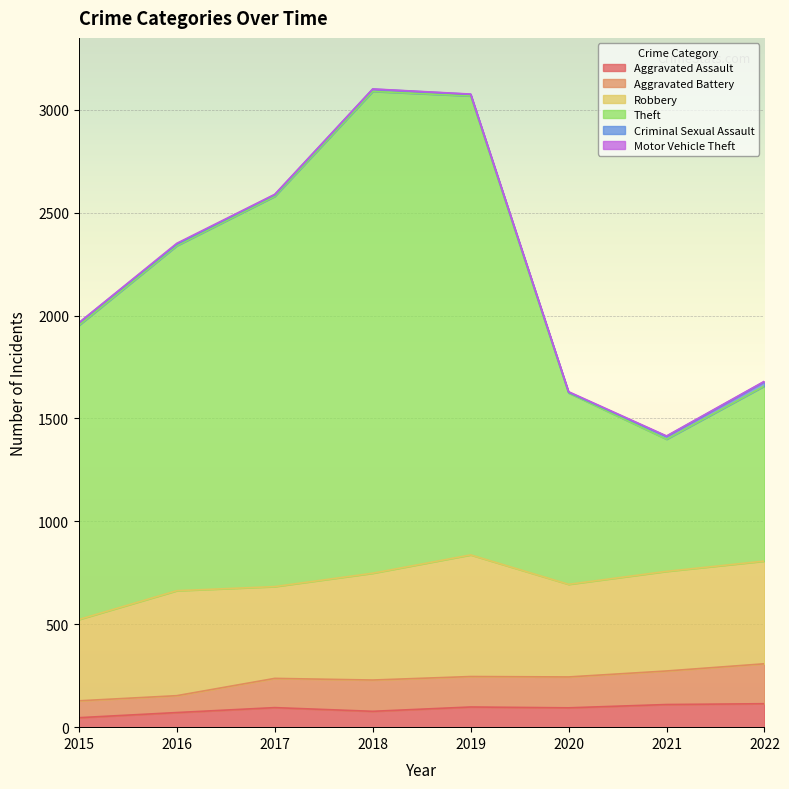

The Theft series shows 3067 at 2019. True or false?

True